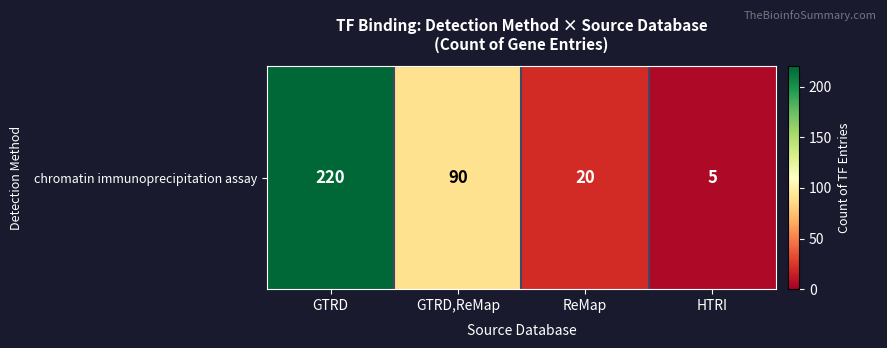

Count the number of data series in this chart.

1